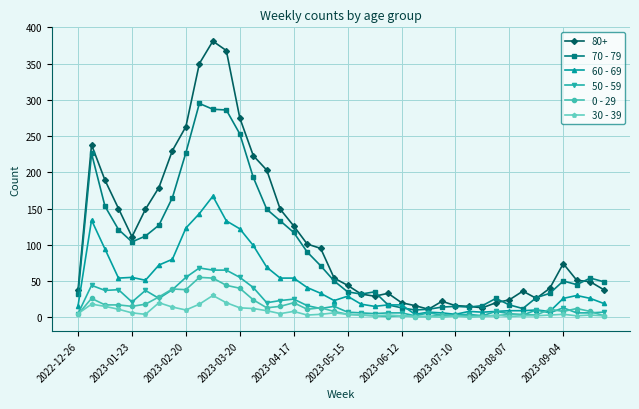

Which series has the largest range (max minus min)?

80+